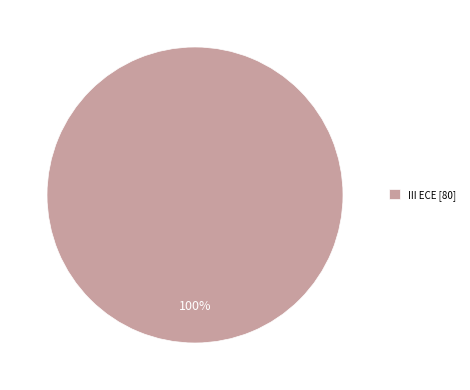

Rank the categories by value from lowest to highest.

III ECE [80]